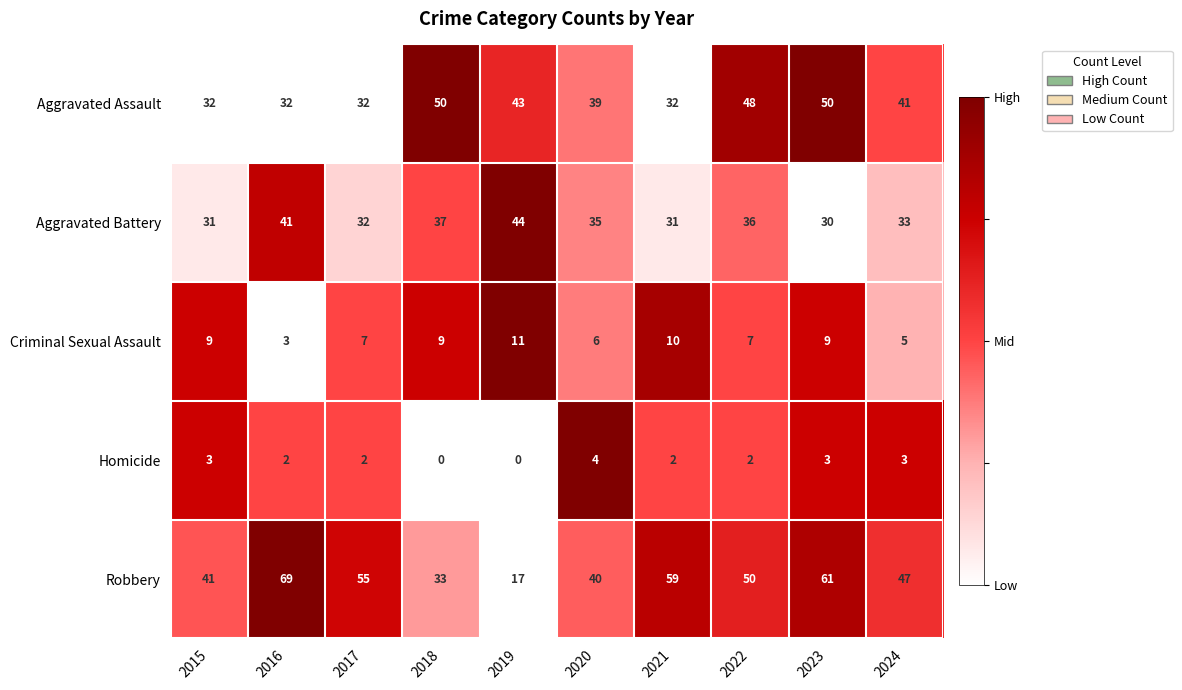

Which label corresponds to the largest value in the chart?

2016